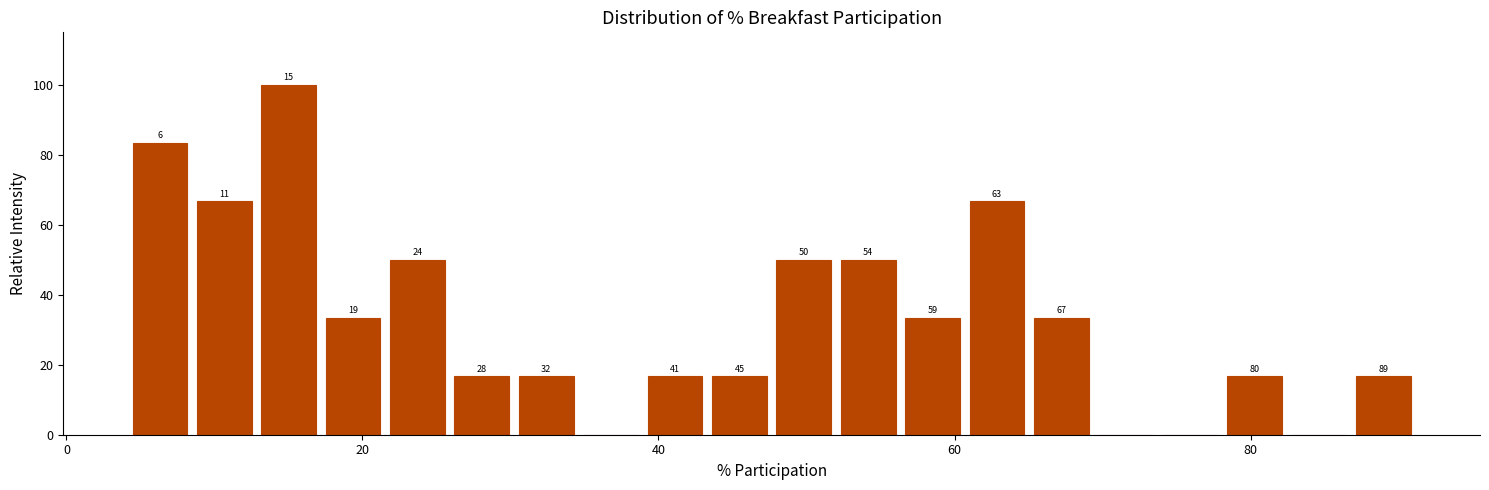

Around what value on the x-axis is the tallest bar? Give the approximate position of its centre, as read against the axis.

16